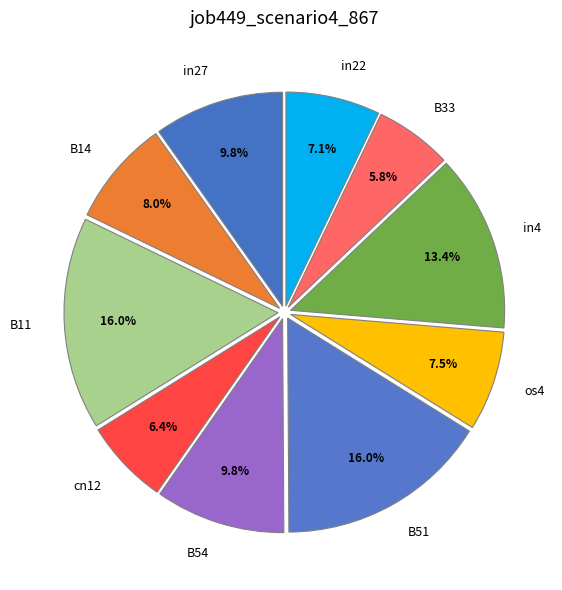

What is the total percentage of cn12 and in4?

19.8%